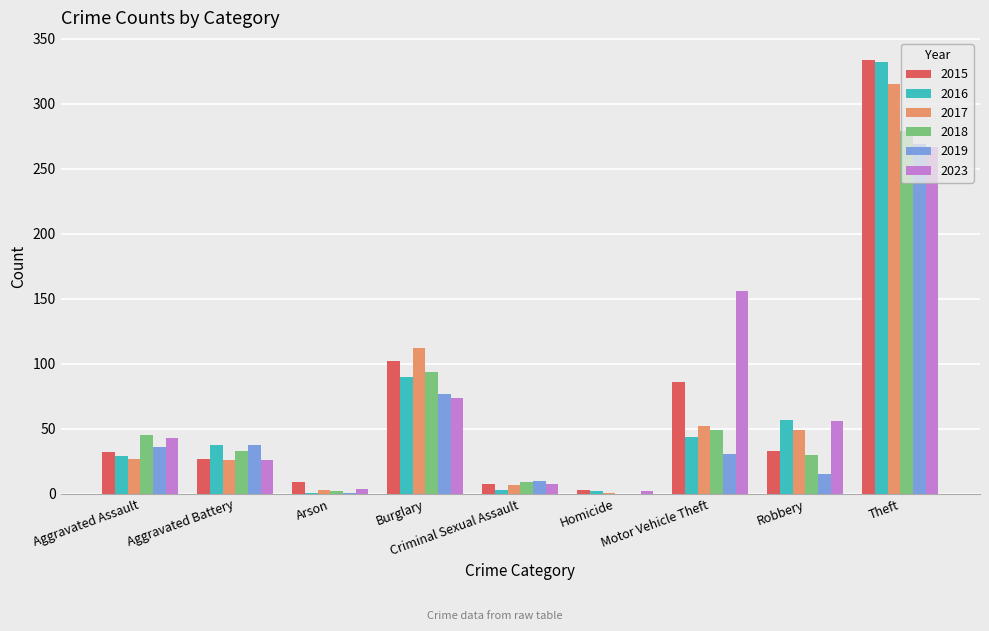

The value of 2019 at Aggravated Battery is 16. True or false?

False